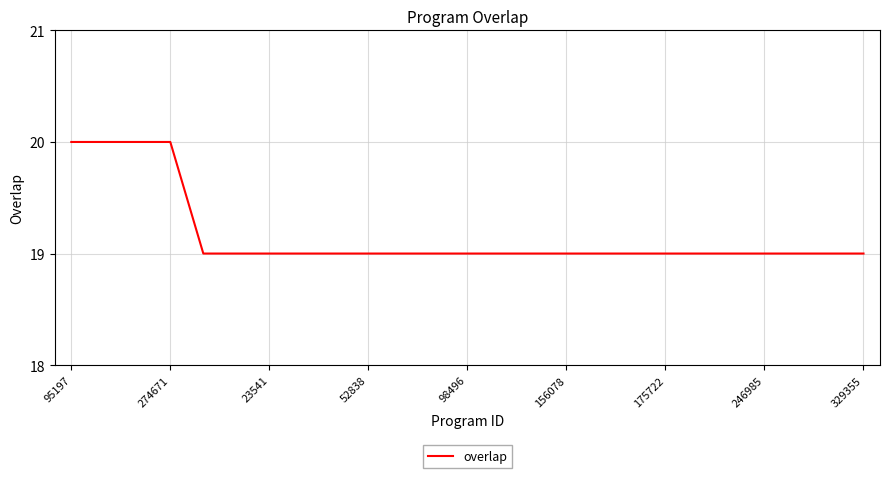

What is the minimum value shown in the chart?

19